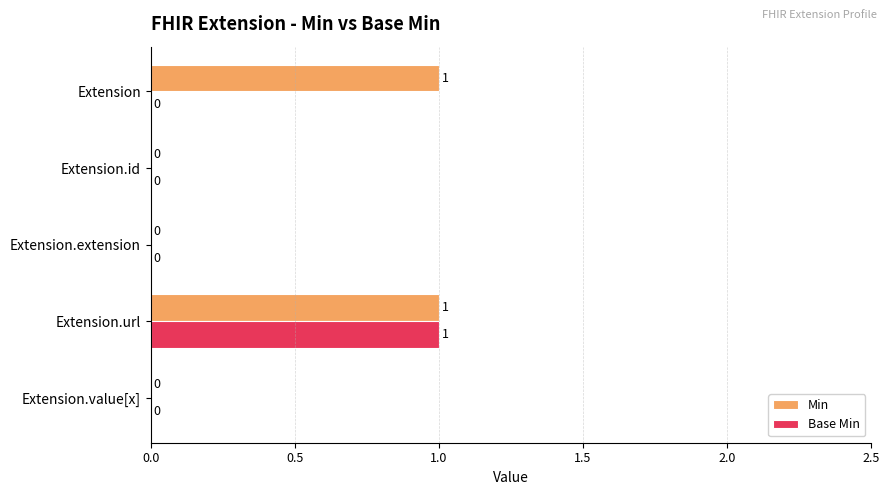

True or false: Base Min has a value of 0 at Extension.extension.

True